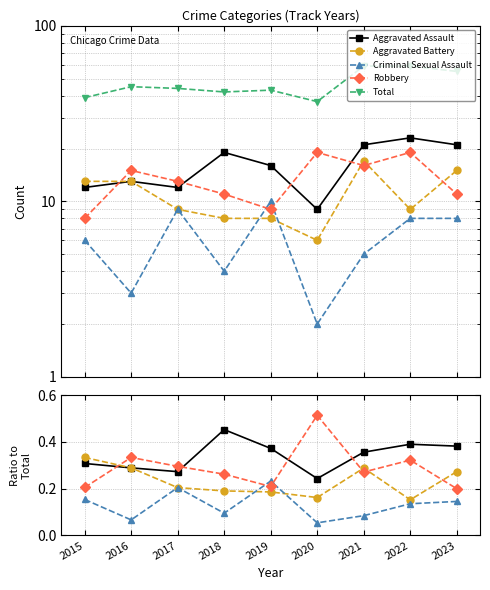

What is the value of the Criminal Sexual Assault point at the 4th from the left?

0.1